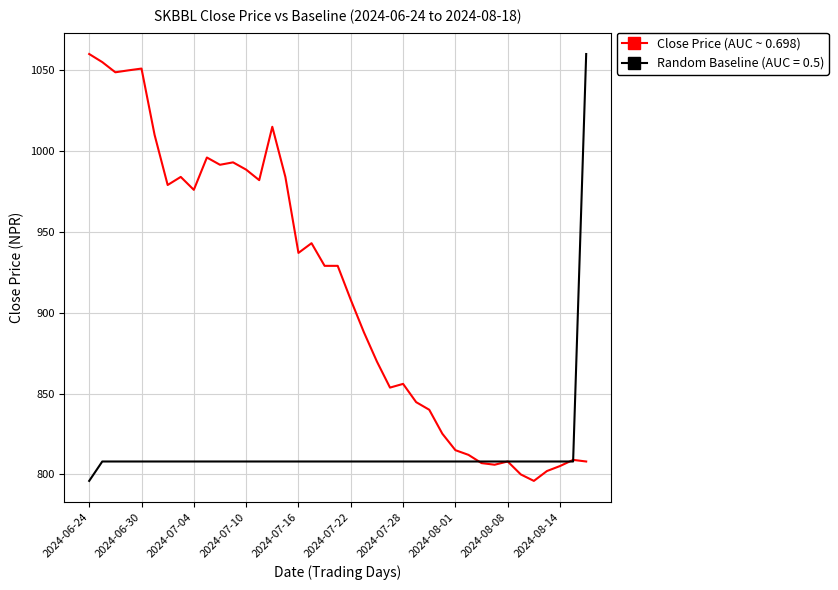

Rank the series by their average value, from lowest to highest.

Random Baseline (AUC = 0.5), Close Price (AUC ~ 0.698)